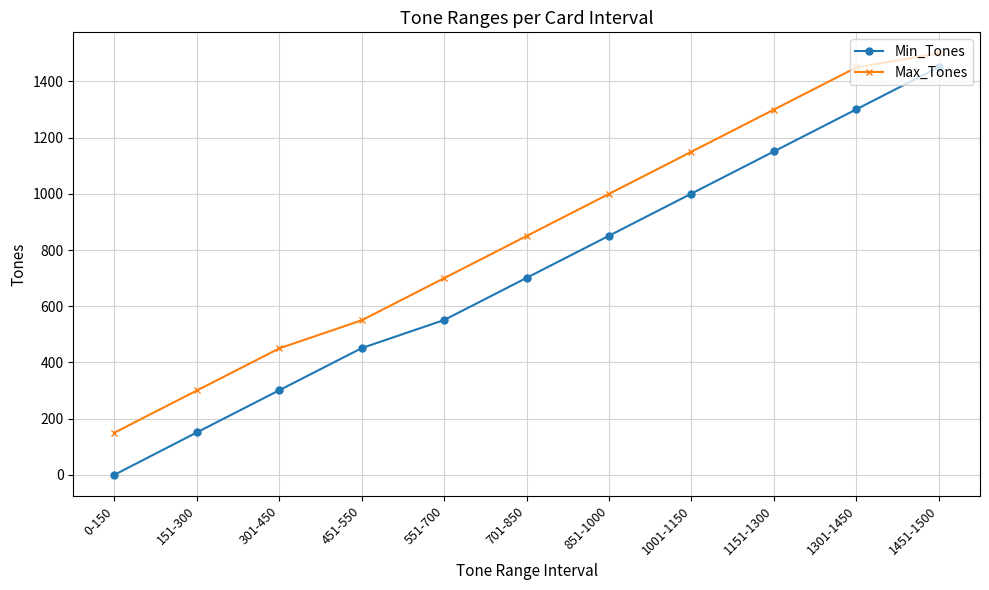

Is this an area chart (filled region under the line)?

No